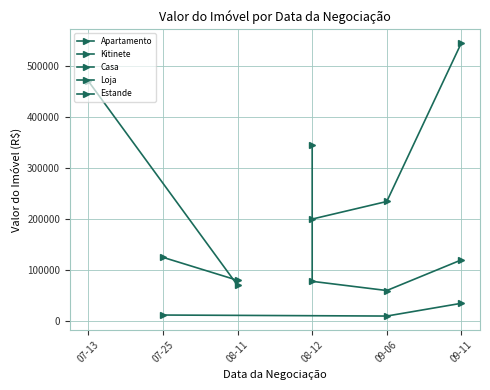

What is the greatest value displayed?

545000